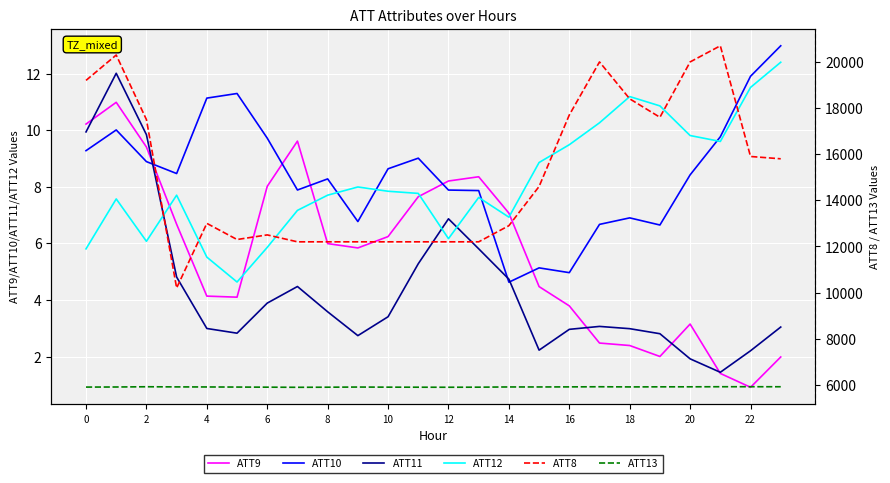

Which label corresponds to the largest value in the chart?

21